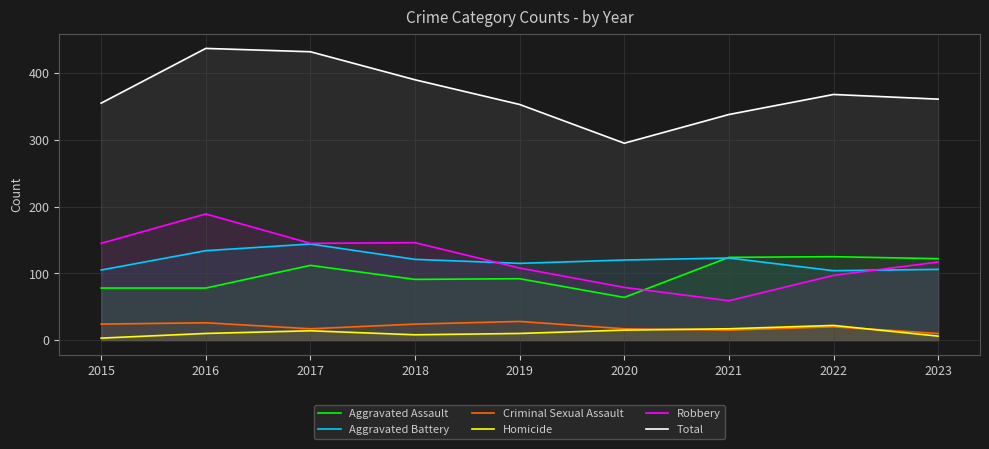

Where does the Aggravated Assault series first go above 92?

2017